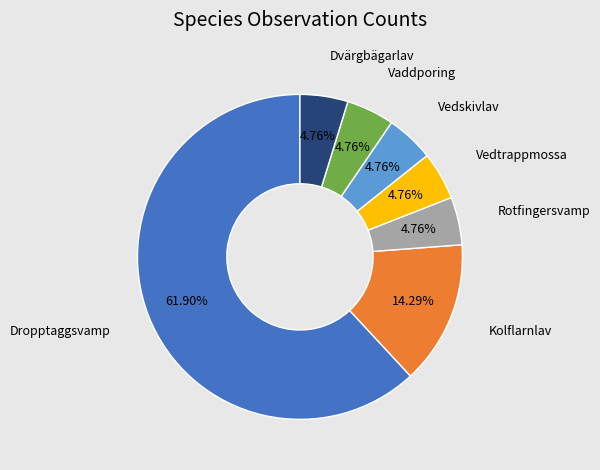

To the nearest percent, what is the difference between the largest and smallest slice percentages?

57%